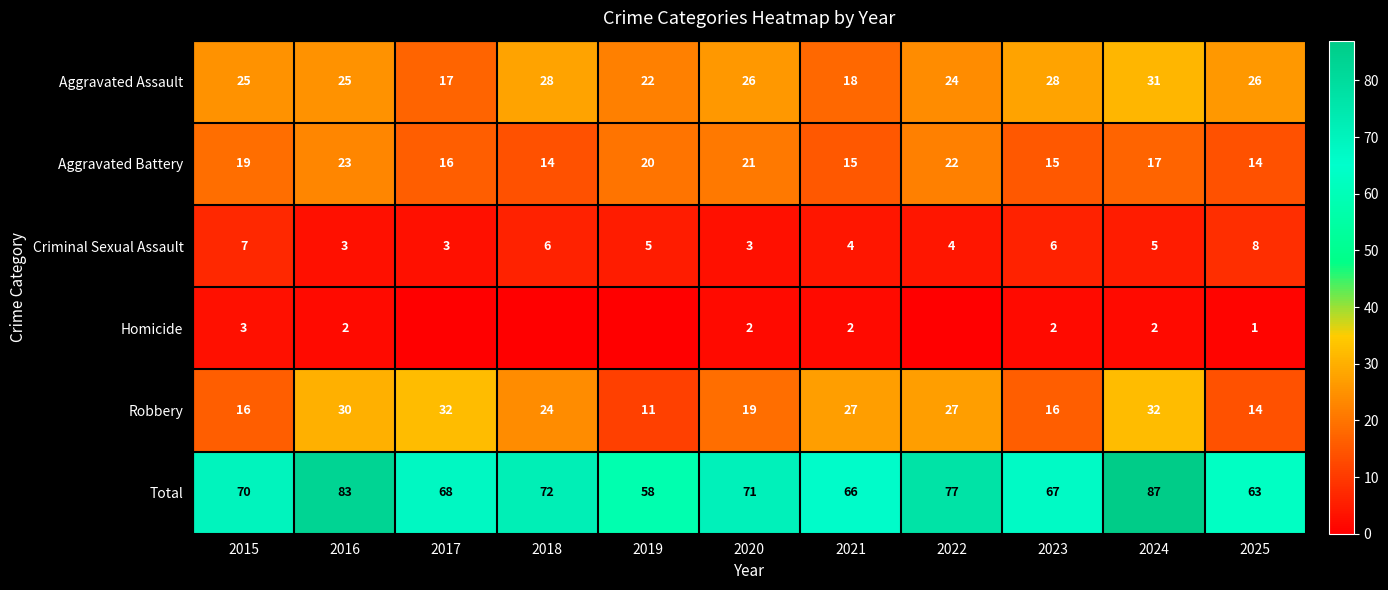

What is the lowest value of the Aggravated Assault series?

17